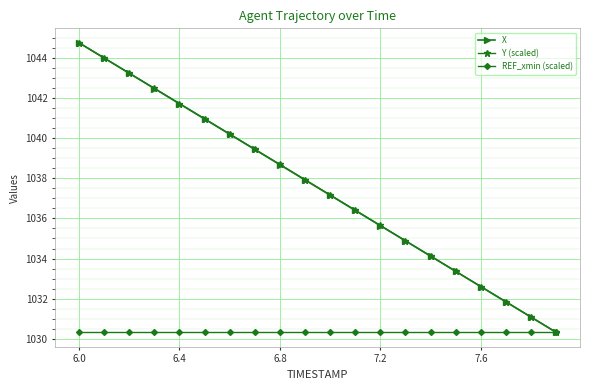

Is it true that X equals 691.9 at 6.0?

False